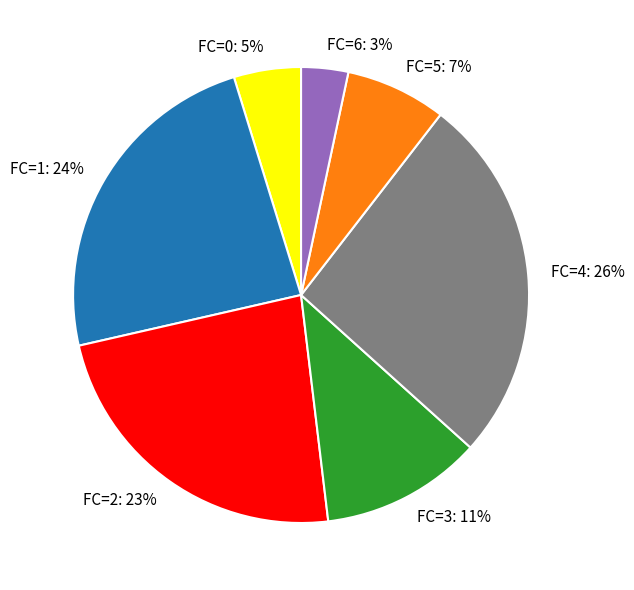

Which slice is the largest?

FC=4